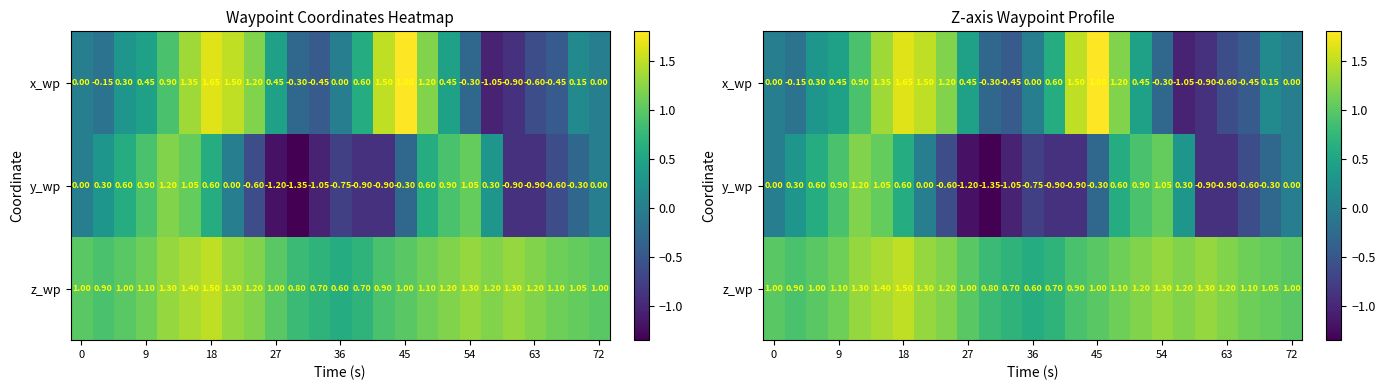

At how many categories does at least one series exceed 0?

25